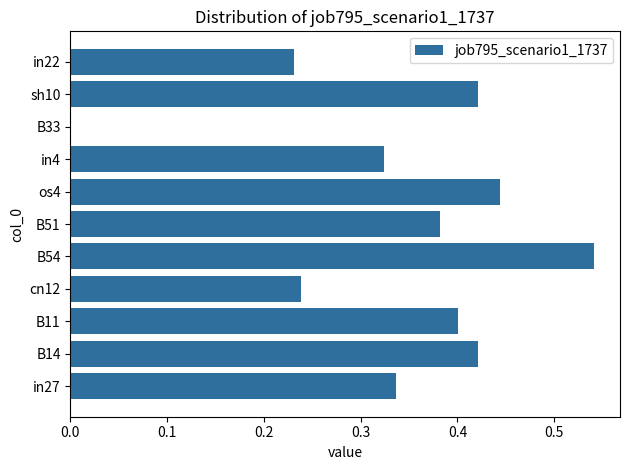

What is the sum of the values at in4 and in22?

0.6